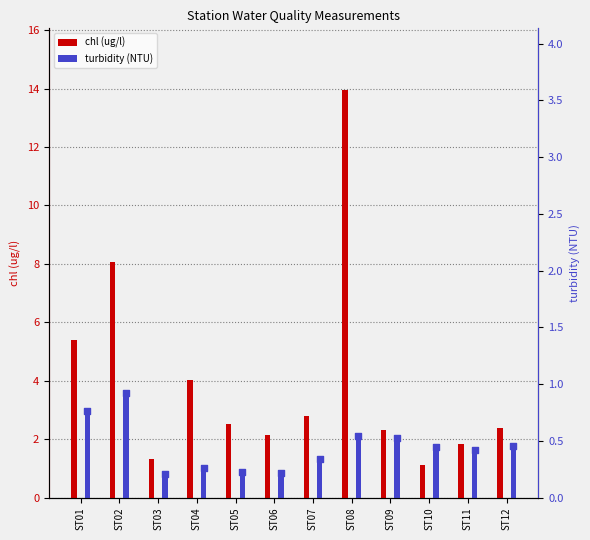

Which series contains the highest Y value?

chl (ug/l)